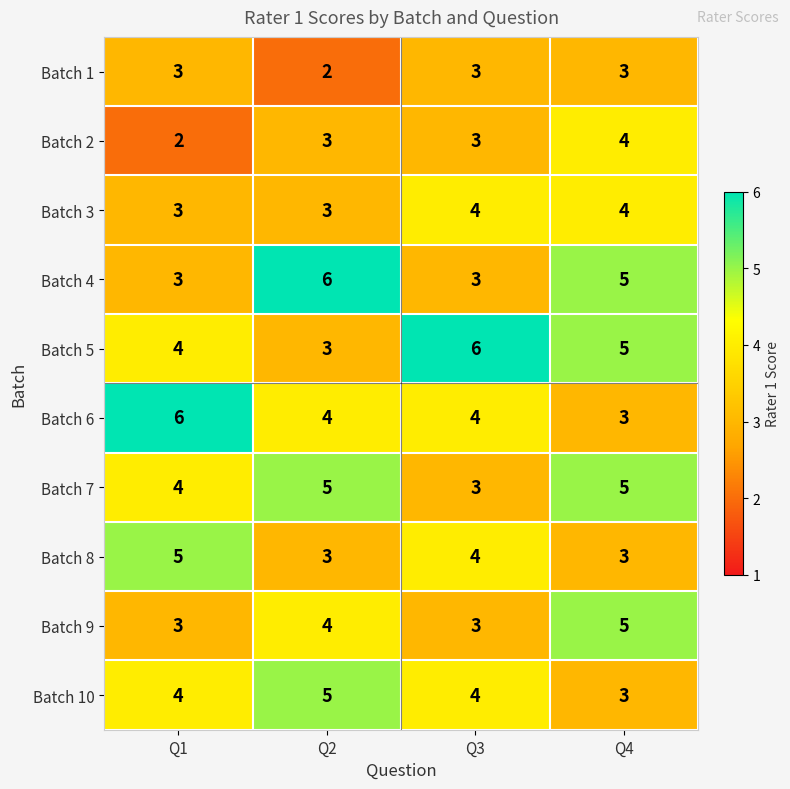

What is the greatest value displayed?

6